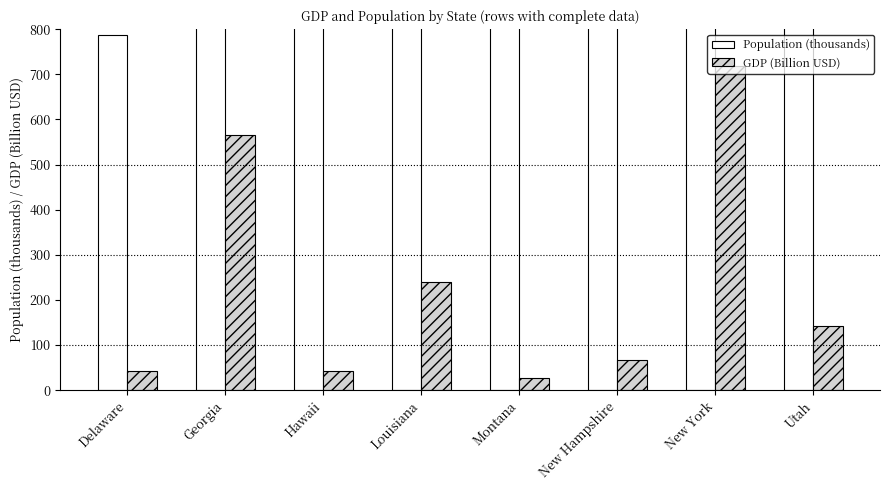

What is the difference between the maximum and minimum values in the Population (thousands) series?

17871.0